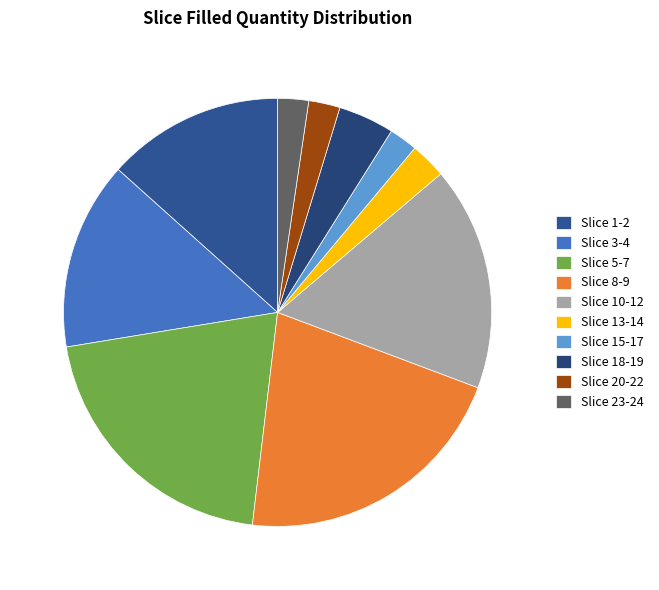

How many segments does this pie chart have?

10